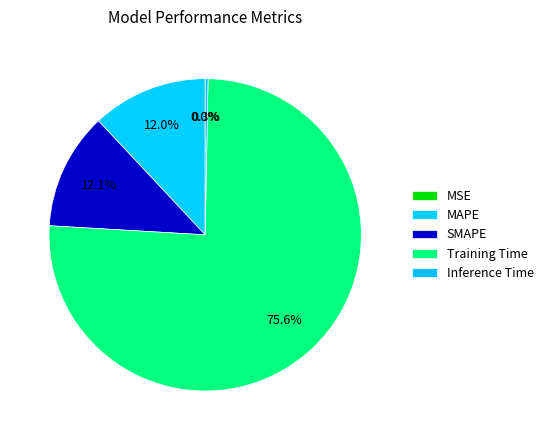

True or false: Training Time accounts for 76% of the total.

True